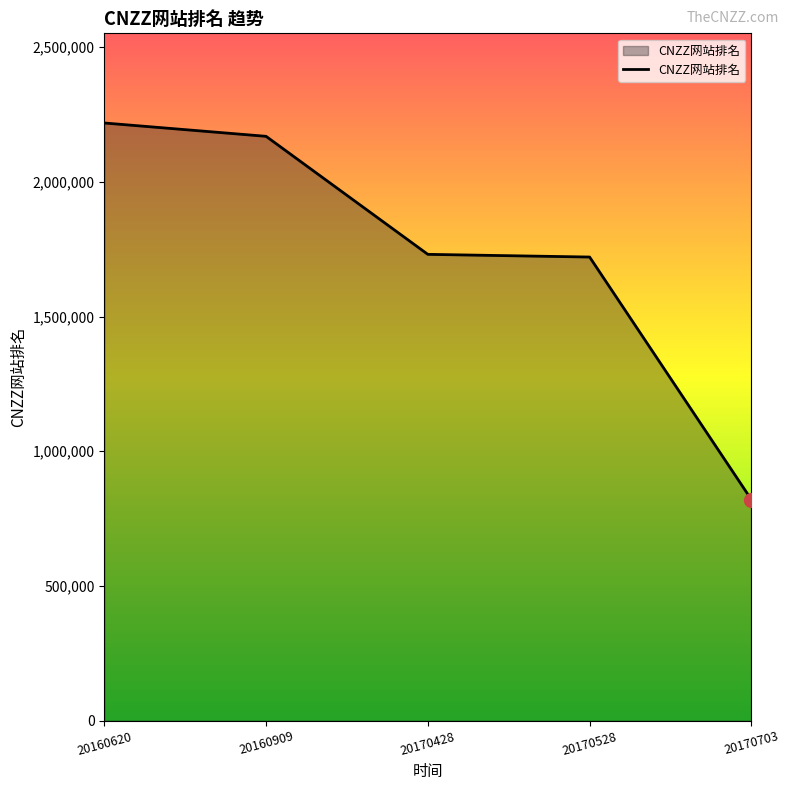

The chart shows a value of 555652 at 20170703. True or false?

False